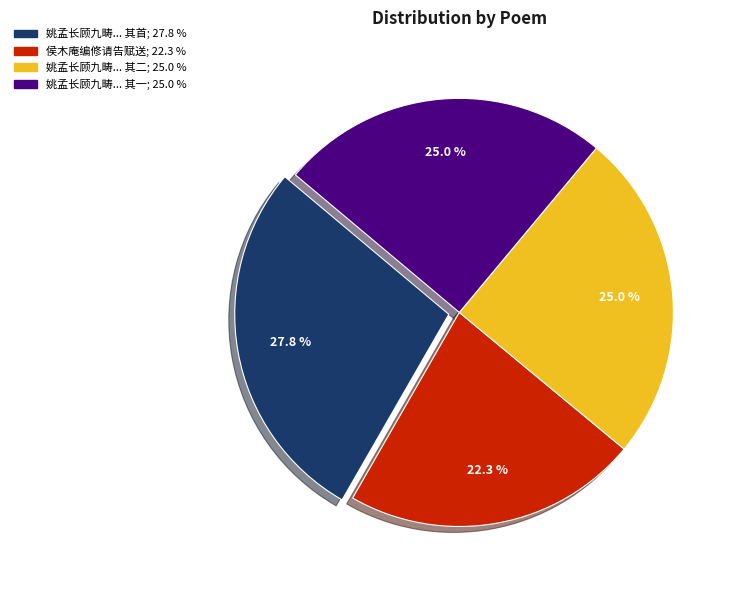

Count the number of slices in the pie.

4